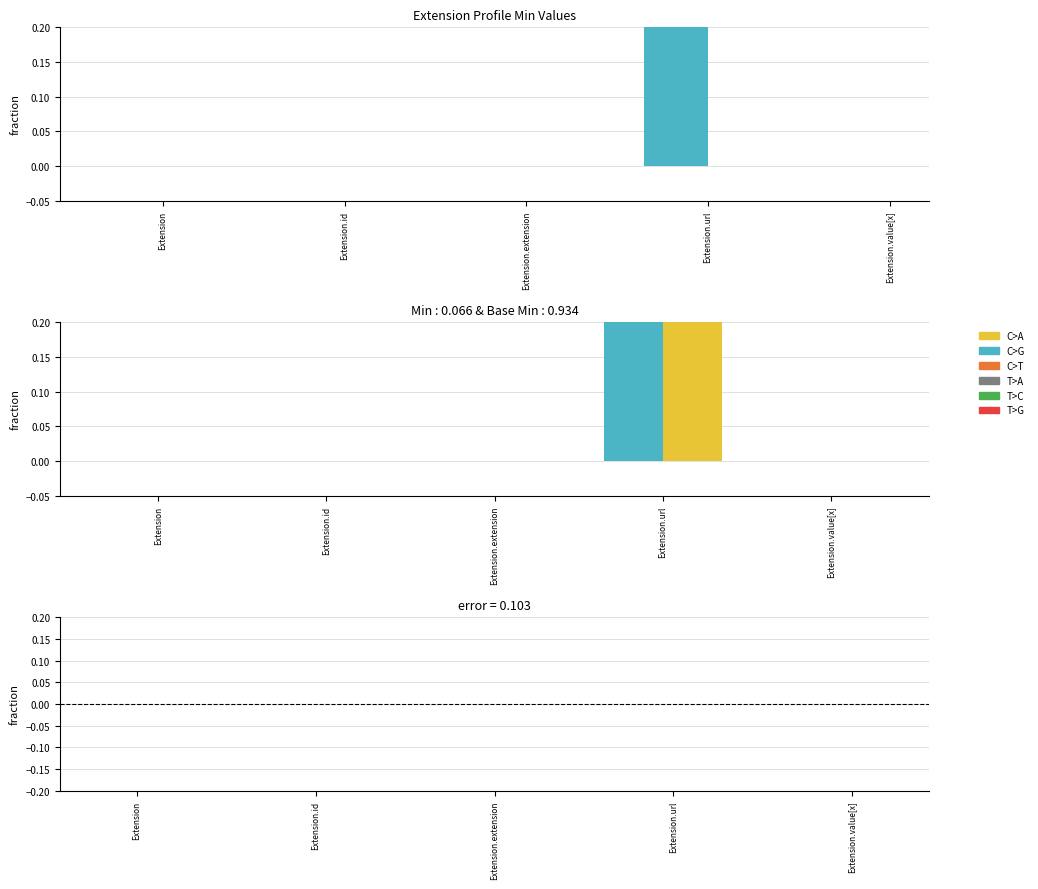

Is it true that Min equals 2 at Extension.url?

False